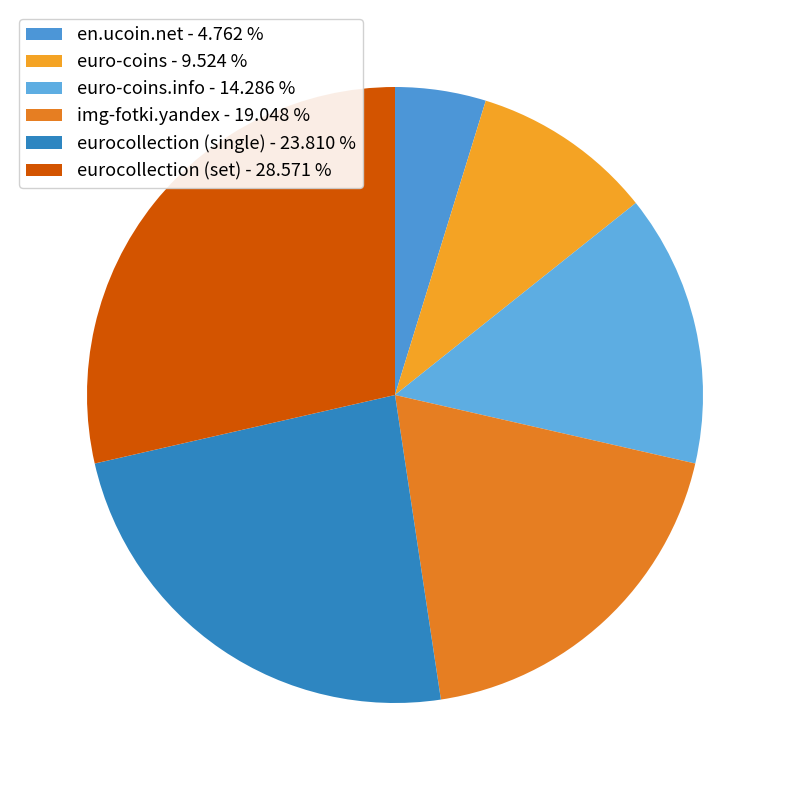

Which category has the biggest portion of the pie?

eurocollection (set) - 28.571 %